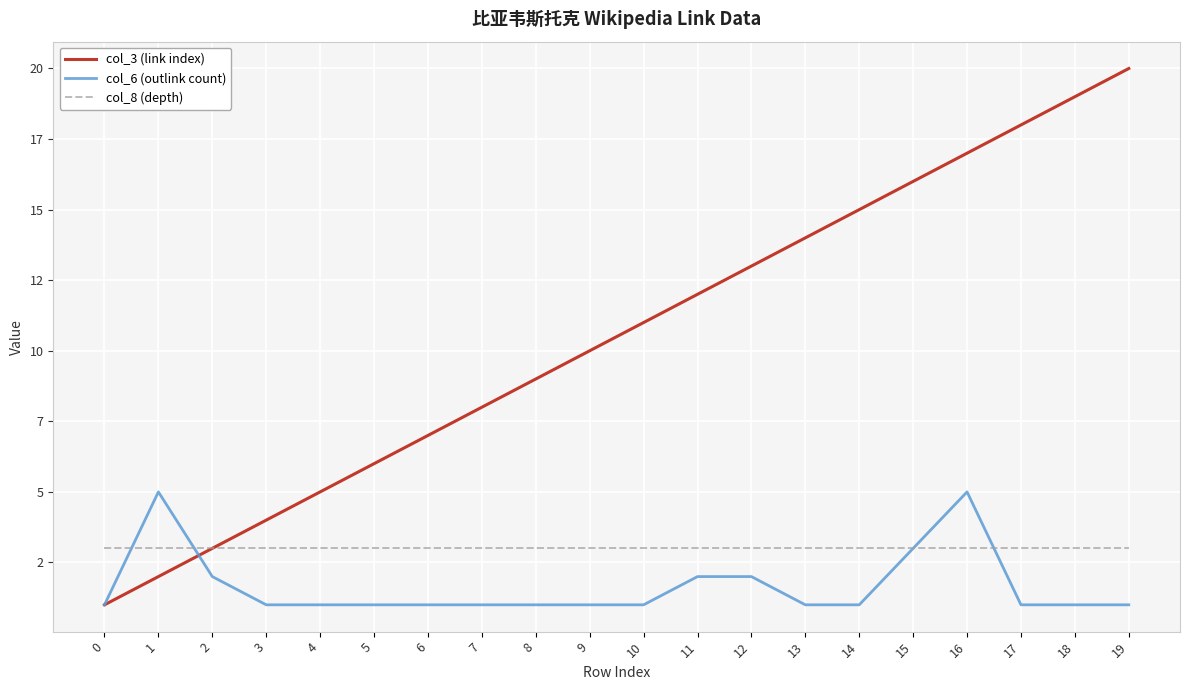

Does the chart display data point markers on the line(s)?

No